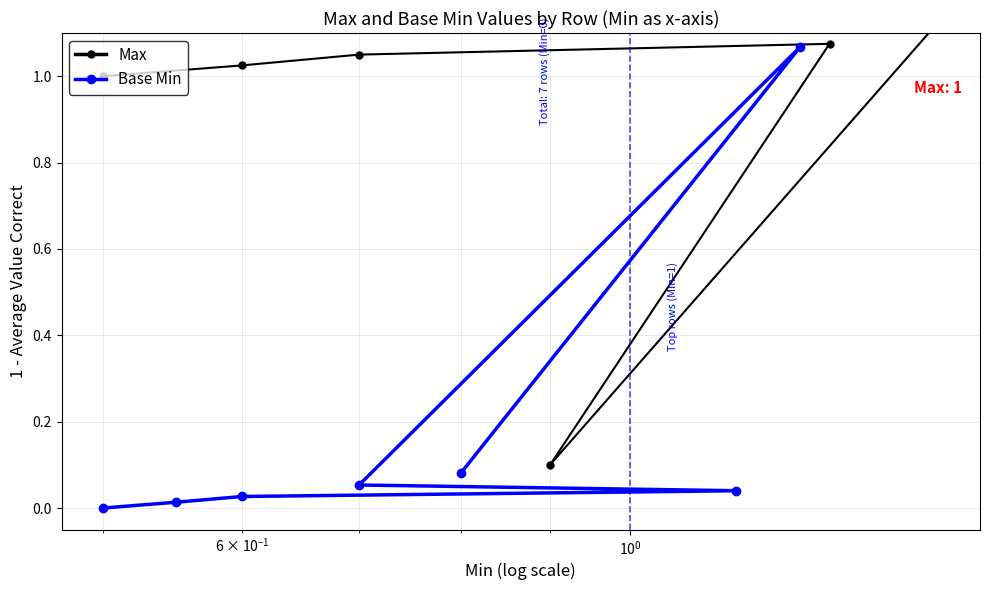

How many distinct data groups are displayed?

2